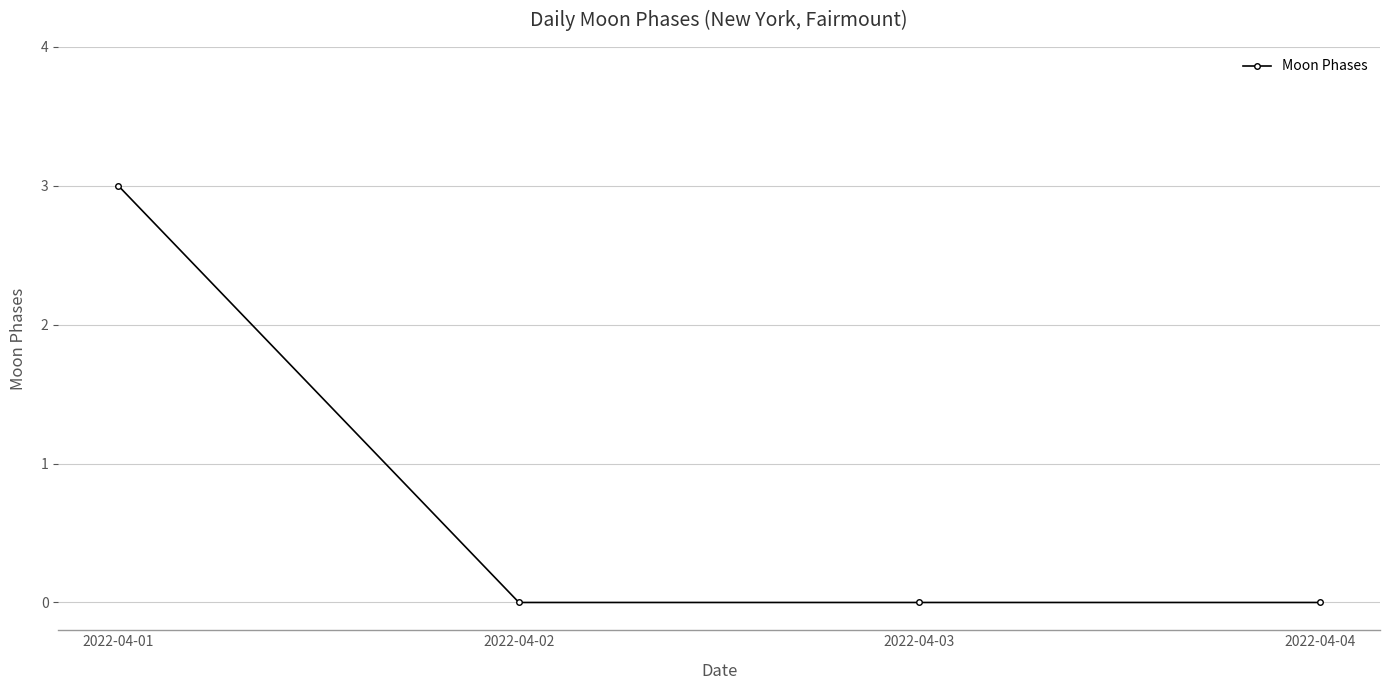

What is the sum of all values?

3